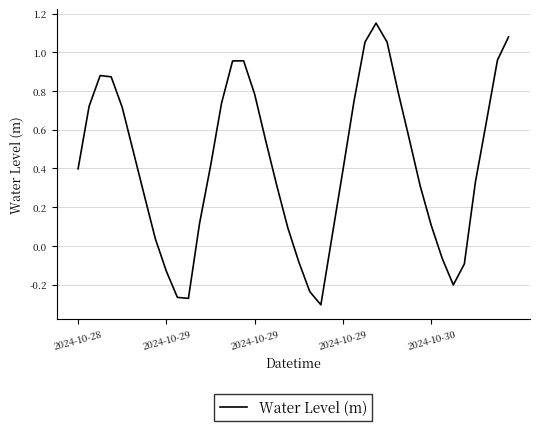

What is the difference between the maximum and minimum values?

1.5